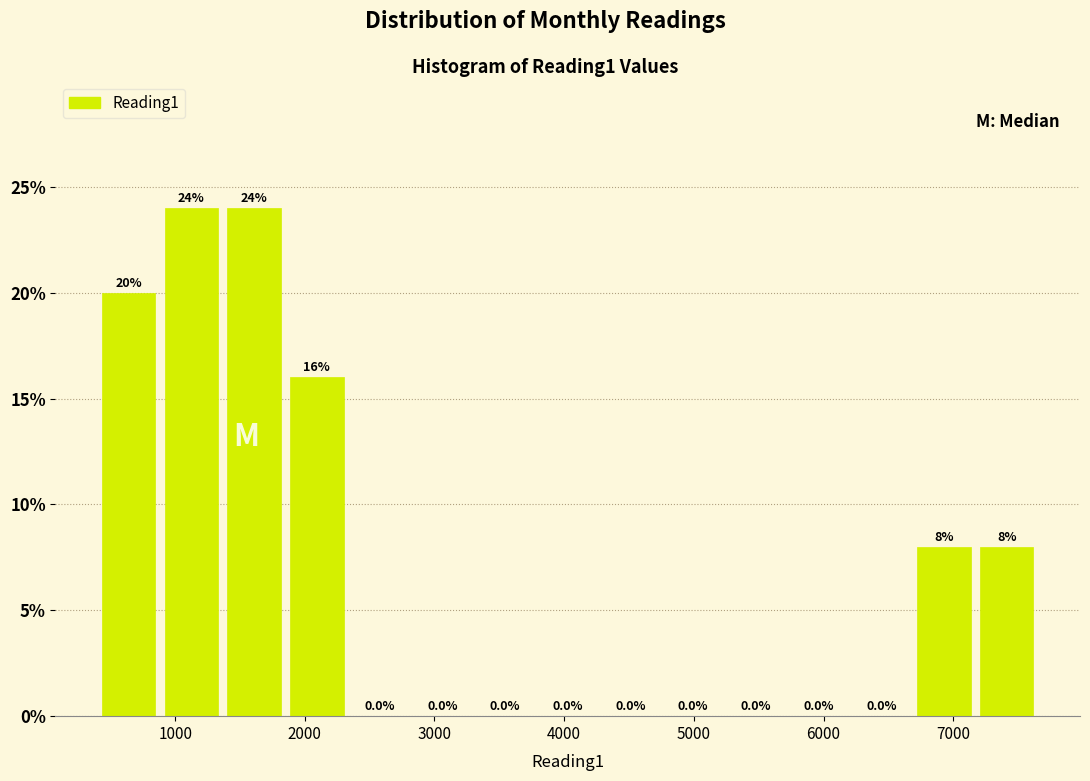

How tall is the bar that spans 6700 to 7200 on the x-axis? The bar edges are not printed on the chart, so give them approximately, as read against the axis.

8.0